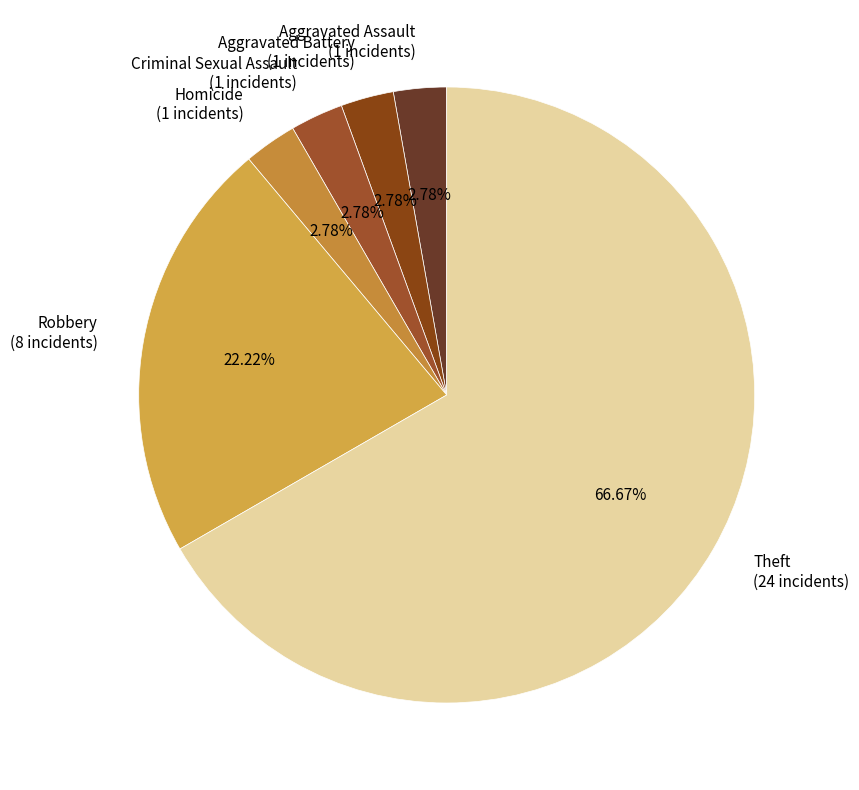

What is the ratio of the value at Criminal Sexual Assault (1 incidents) to the value at Aggravated Assault (1 incidents)?

1.0